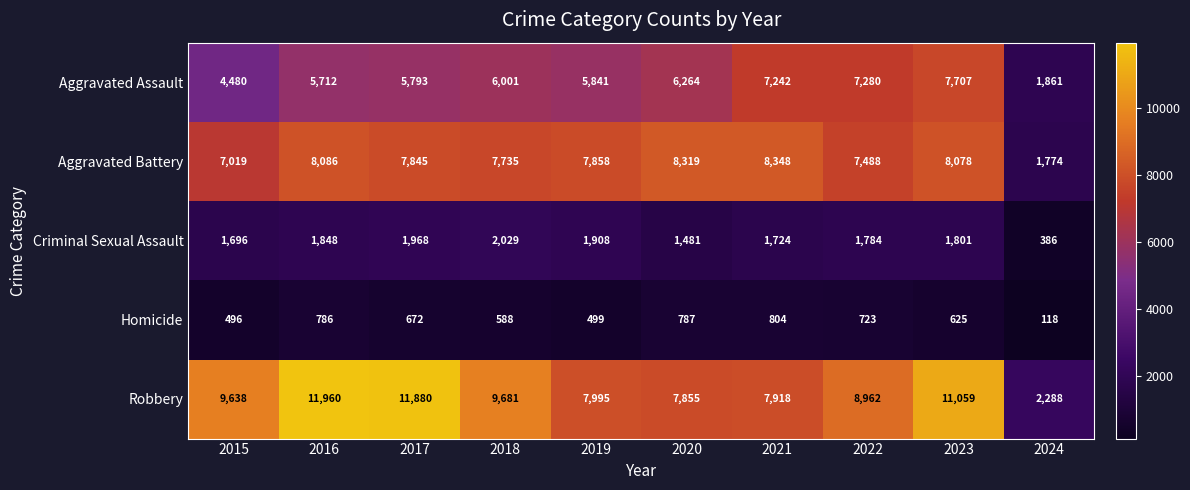

How many data points does each series have?

10